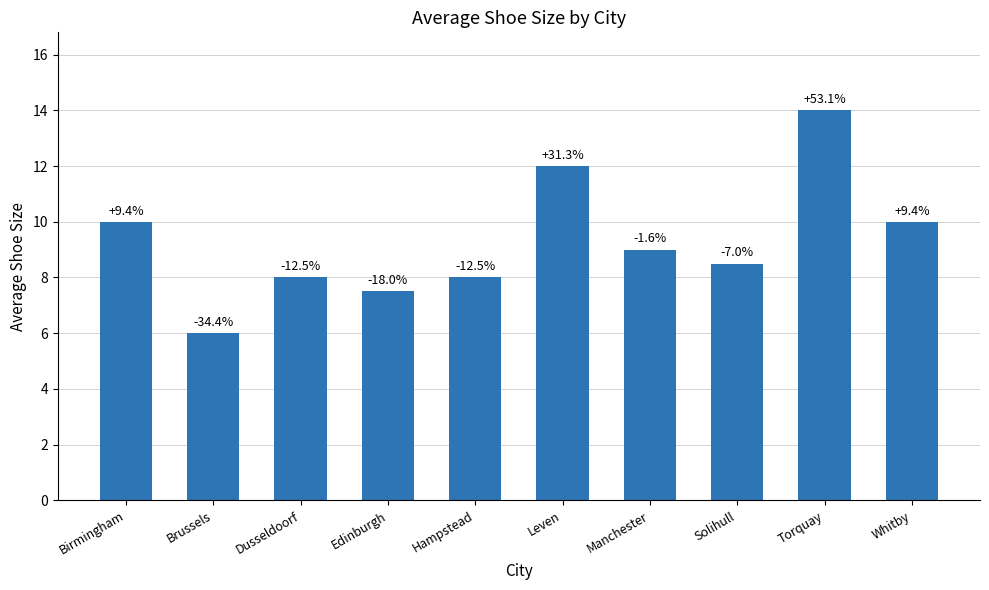

The value at Whitby is 10.0. True or false?

True